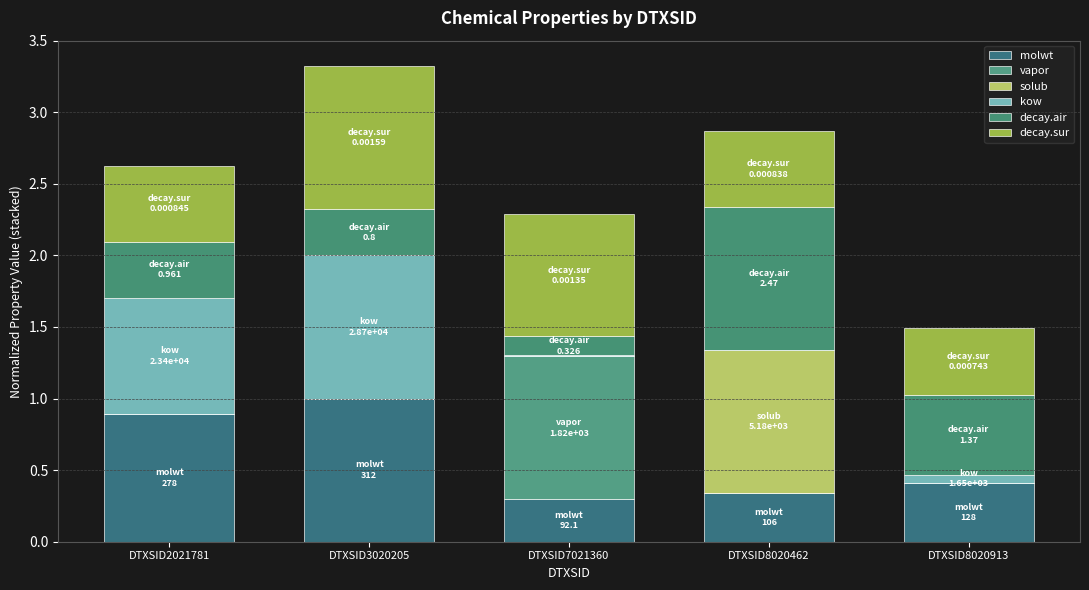

How many categories are shown in the chart?

5